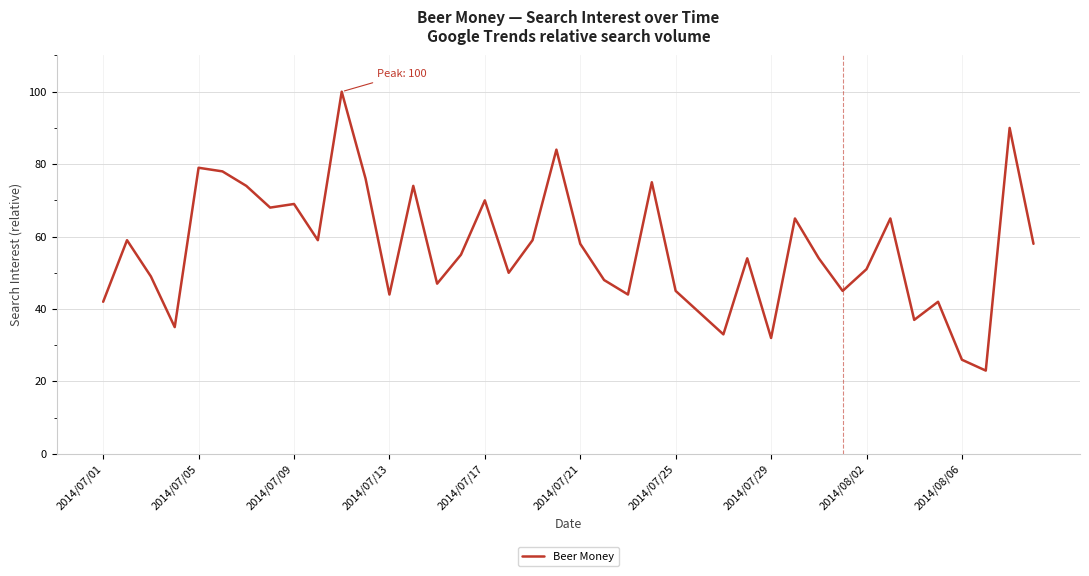

What is the maximum value shown in the chart?

100